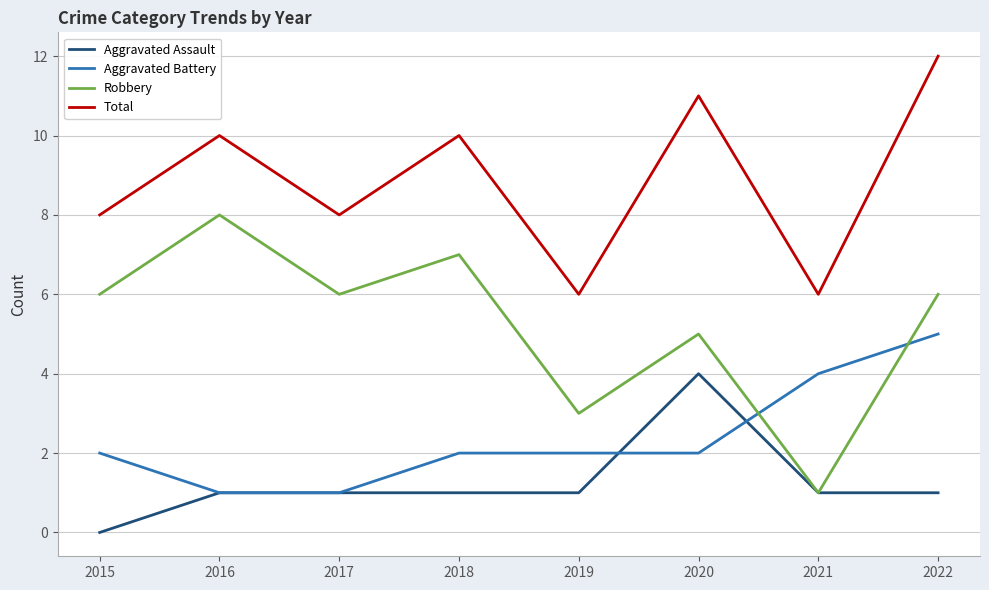

Which series ends up on top after the final intersection of Aggravated Battery and Aggravated Assault?

Aggravated Battery